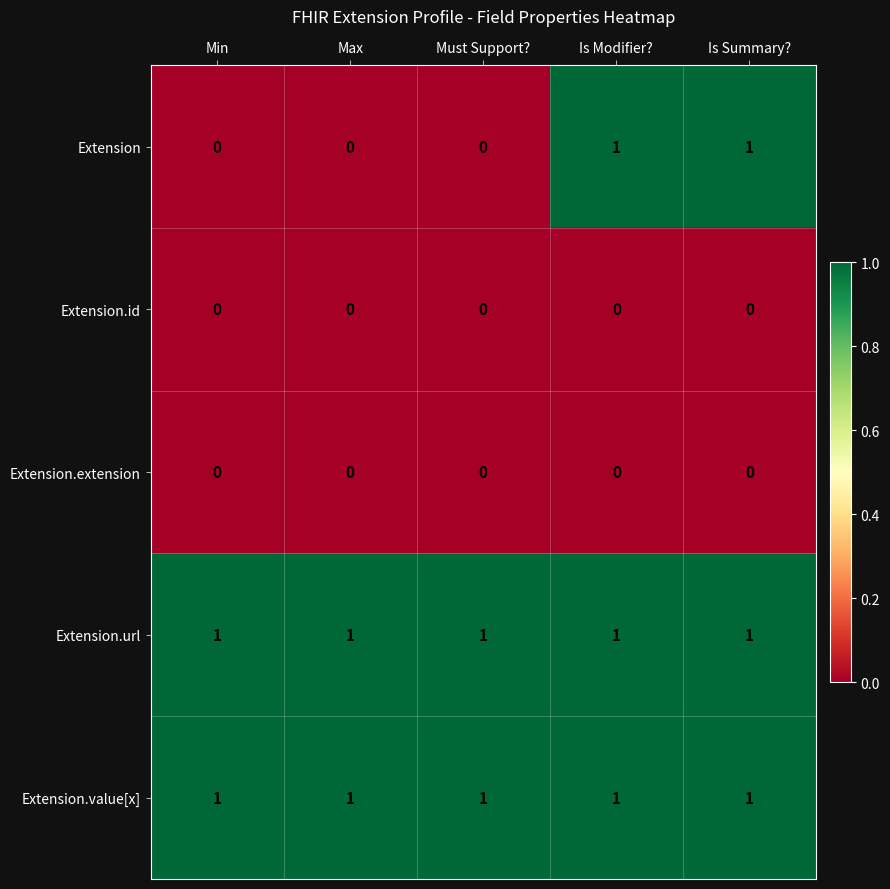

Reading right to left, list all the values displayed in this chart.

Extension: 1	1	0	0	0
Extension.id: 0	0	0	0	0
Extension.extension: 0	0	0	0	0
Extension.url: 1	1	1	1	1
Extension.value[x]: 1	1	1	1	1